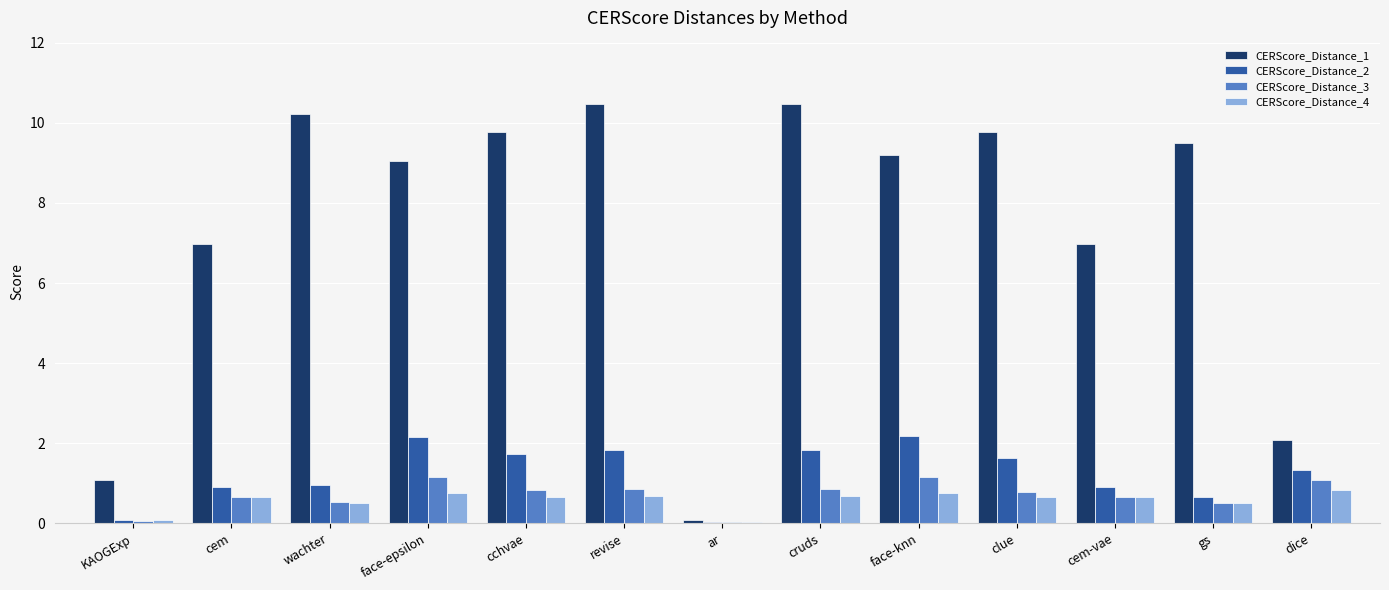

Is the value of CERScore_Distance_3 at clue greater than the value of CERScore_Distance_2 at dice?

No